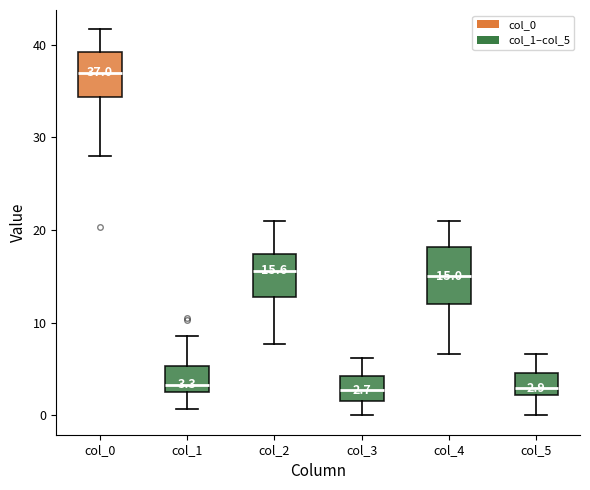

Comparing the boxes themselves (not the whiskers), which one is the tallest?

col_4